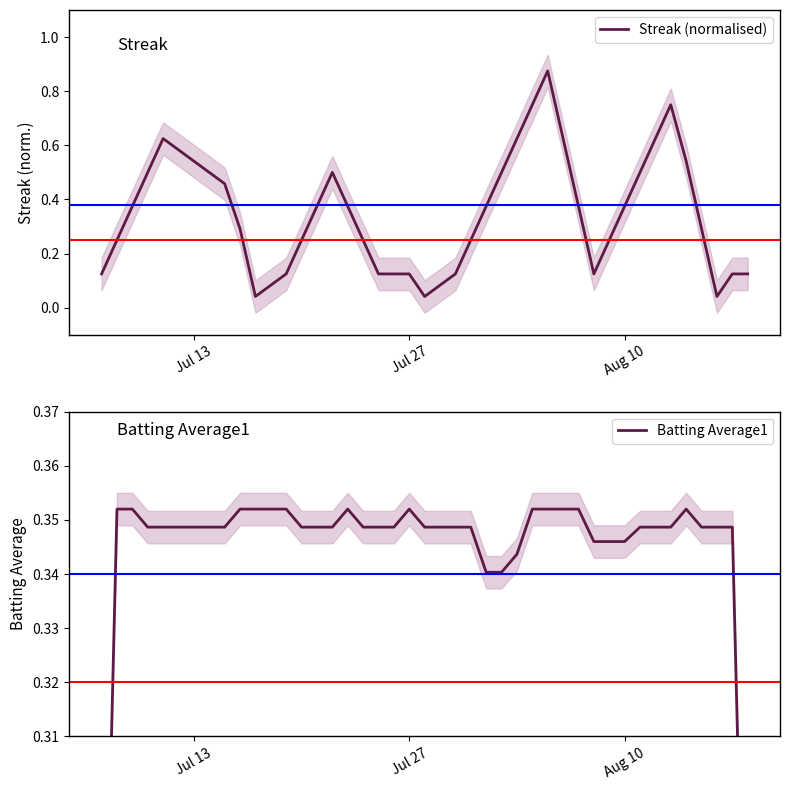

Which series has the widest spread of values?

Streak (normalised)